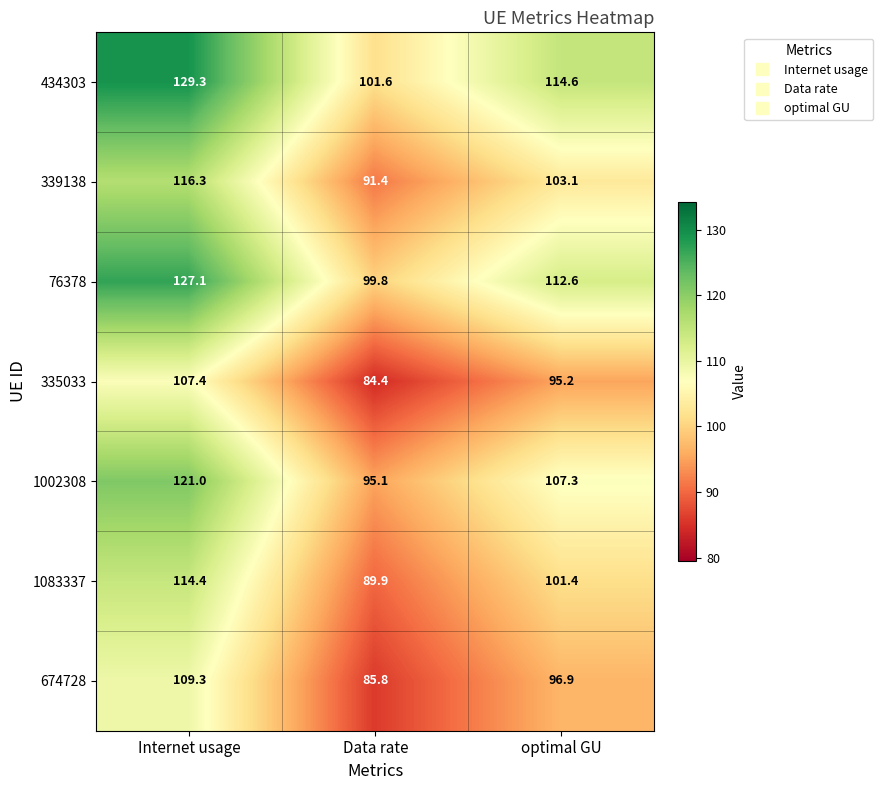

How many data points does each series have?

3